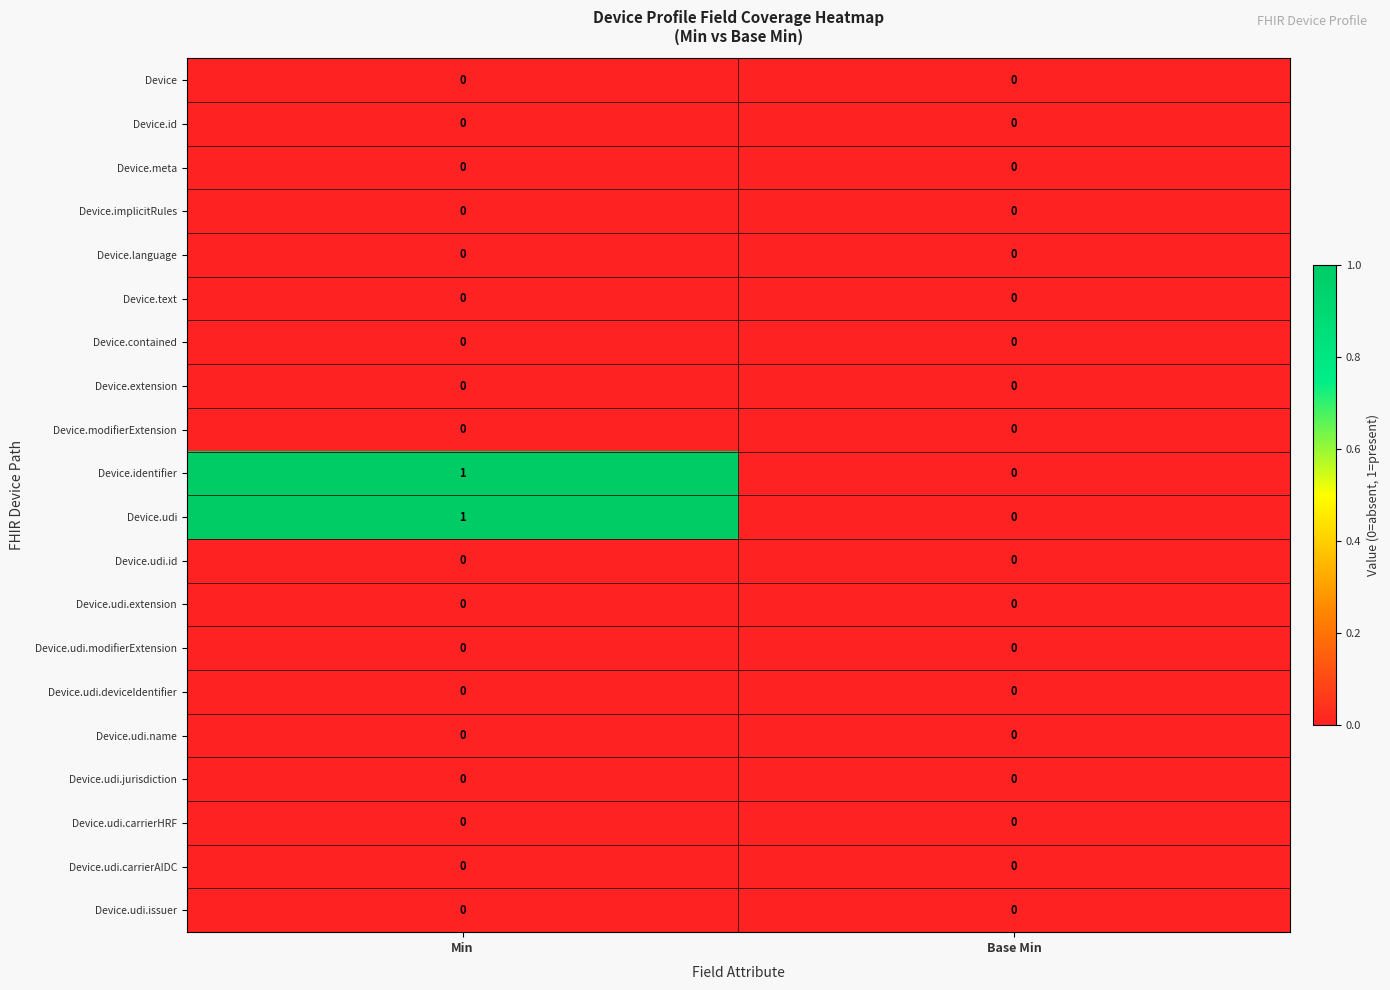

Which category has the highest value across all series?

Min